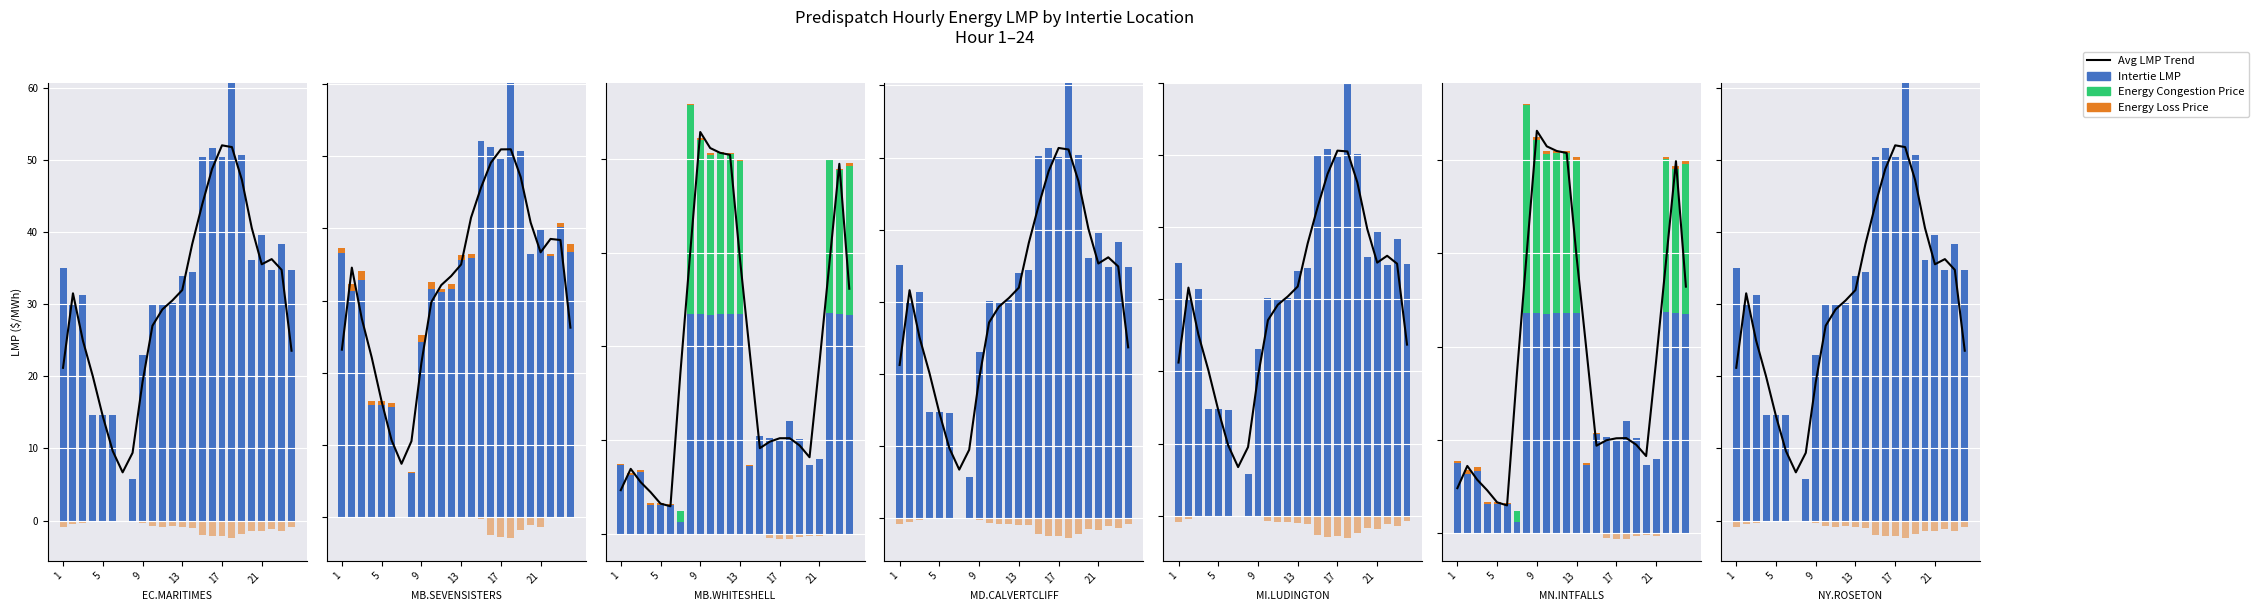

Reading right to left, list all the values displayed in this chart.

Avg LMP Trend: 23.6	34.8	36.3	35.5	40.6	47.3	51.8	52.0	48.8	43.8	38.3	32.0	30.5	29.3	27.0	19.2	9.4	6.7	9.7	14.5	20.0	25.0	31.5	21.2
Intertie LMP: 34.7	38.3	34.8	39.7	36.2	50.6	60.8	50.4	51.6	50.5	34.5	34.0	30.2	30.0	30.1	22.9	5.7	0.0	14.6	14.7	14.6	31.3	29.9	35.0
Energy Congestion Price: 0.0	0.0	0.0	0.0	0.0	0.0	0.0	0.0	0.0	0.0	0.0	0.0	0.0	0.0	0.0	0.0	0.0	0.0	0.0	0.0	0.0	0.0	0.0	0.0
Energy Loss Price (pos): 0.0	0.0	0.0	0.0	0.0	0.0	0.0	0.0	0.0	0.0	0.0	0.0	0.0	0.0	0.0	0.0	0.0	0.0	0.0	0.0	0.0	0.0	0.0	0.0
Energy Loss Price (neg): -0.9	-1.4	-1.1	-1.5	-1.4	-1.9	-2.4	-2.1	-2.2	-2.0	-1.0	-0.9	-0.8	-0.8	-0.7	-0.3	-0.1	0.0	-0.2	-0.1	-0.1	-0.3	-0.5	-0.9